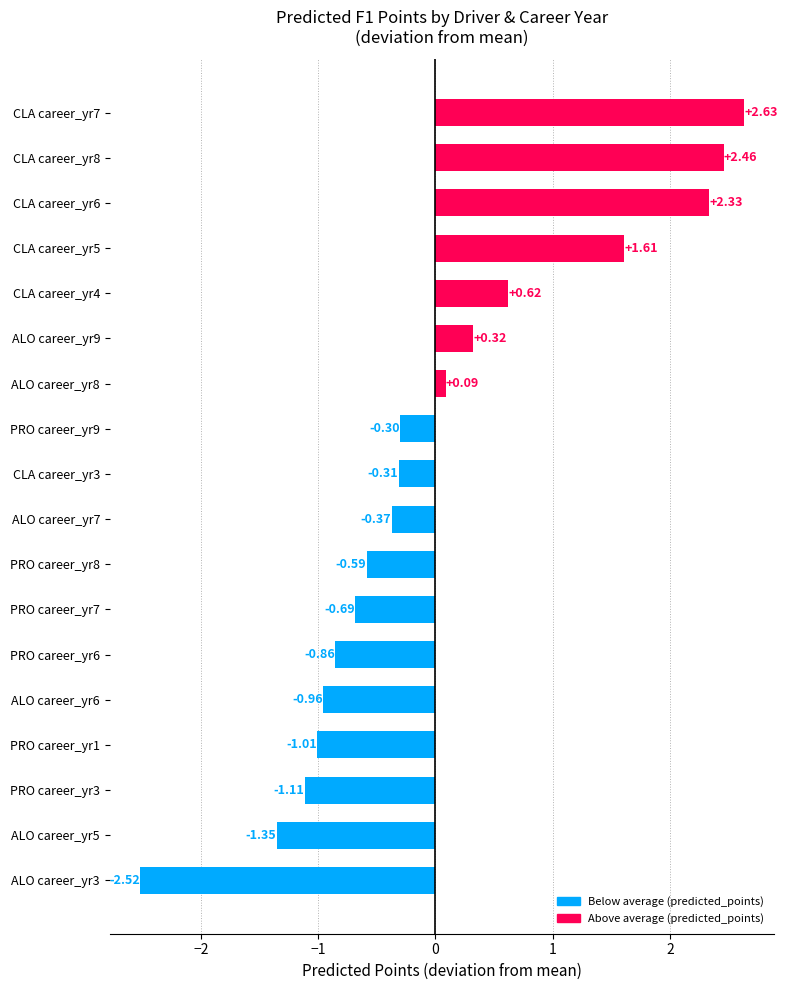

Count the number of values greater than 0.

7